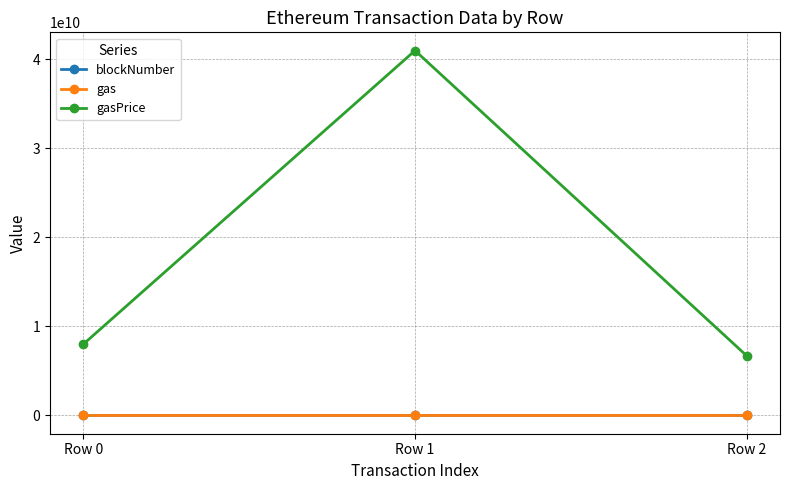

What is the minimum value for blockNumber?

6501957